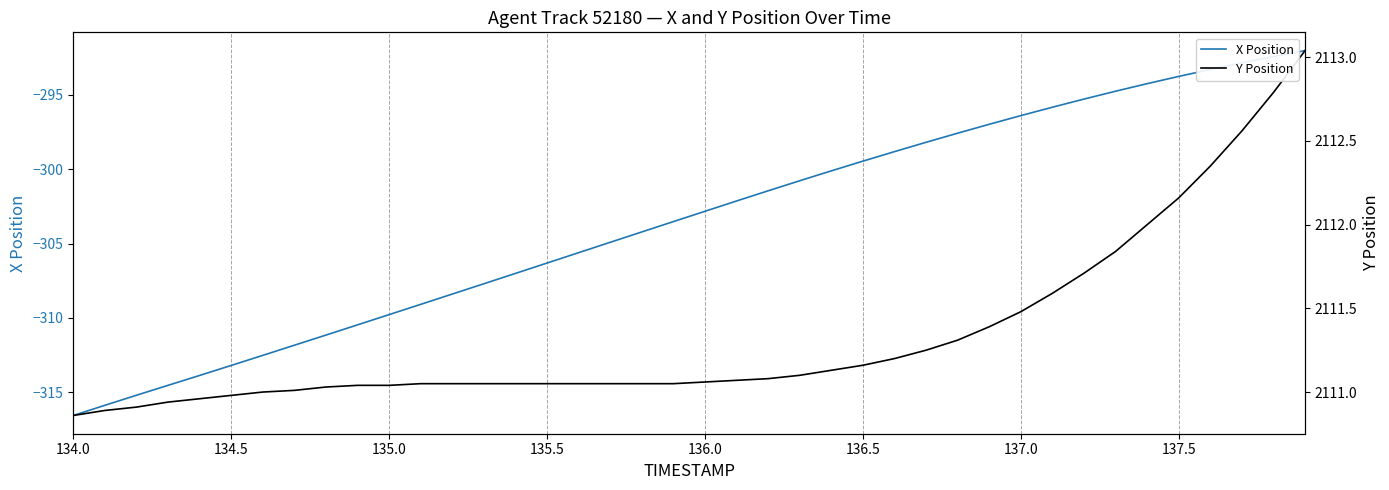

What is the minimum value shown in the chart?

-316.6